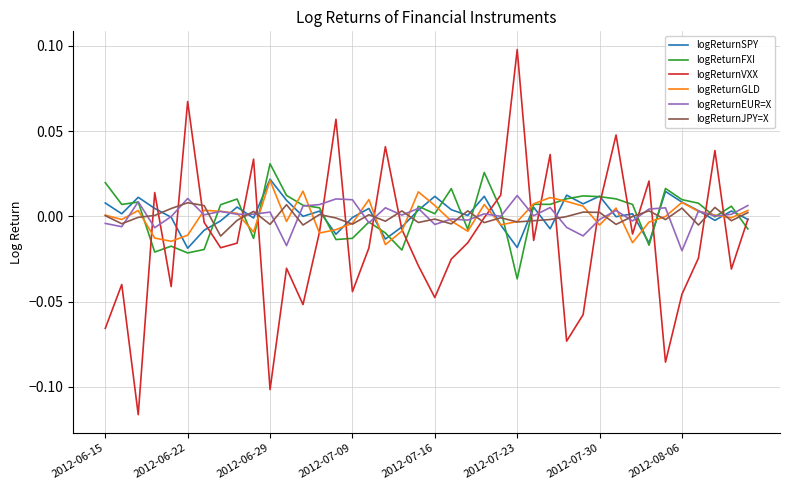

Which series has the widest spread of values?

logReturnVXX